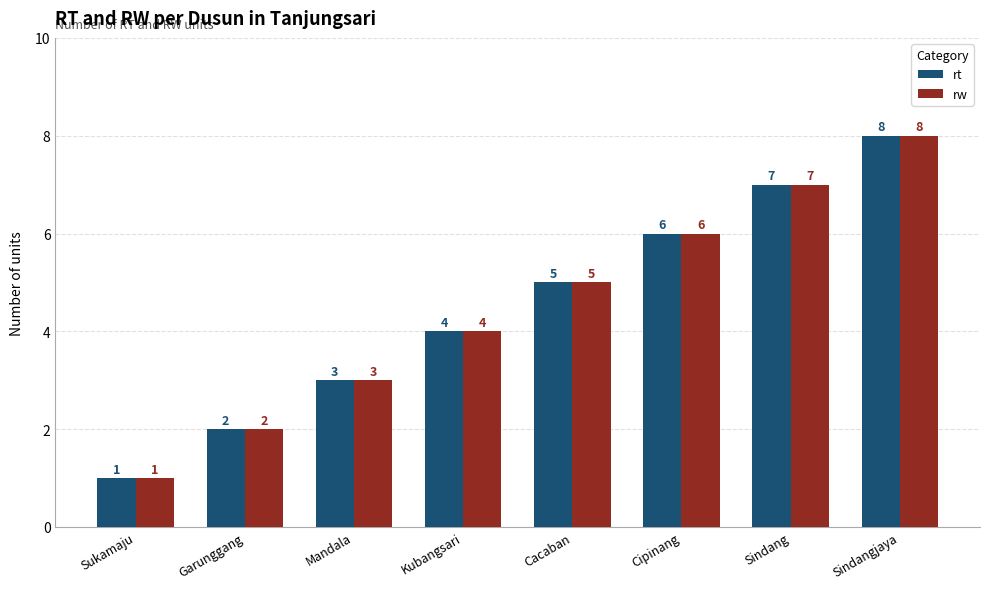

Reading left to right, extract all data points from this chart.

rt: 1	2	3	4	5	6	7	8
rw: 1	2	3	4	5	6	7	8